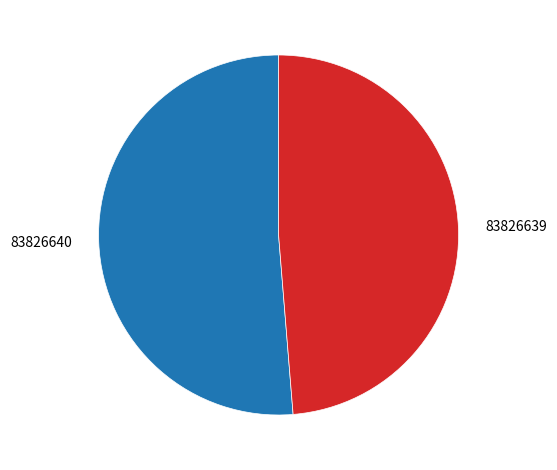

Approximately how many times larger is the value at 83826639 compared to 83826640?

0.9